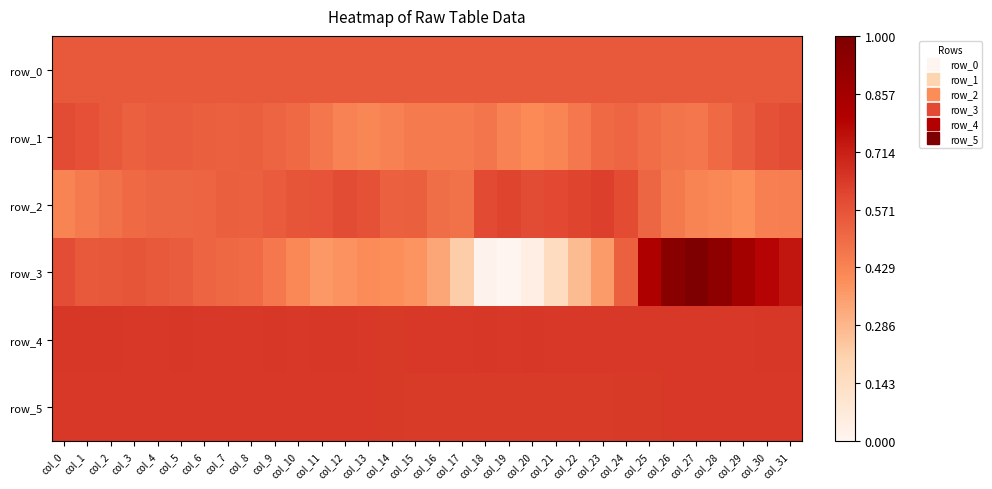

At which label does row_3 reach its minimum?

col_19